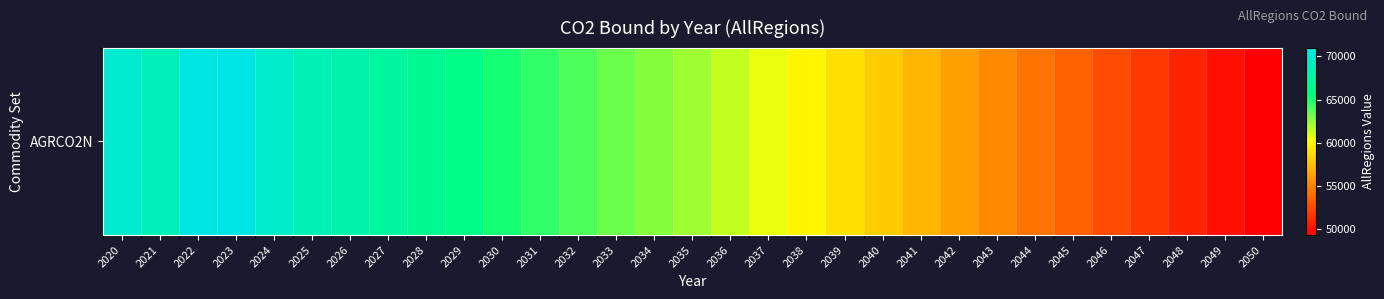

What is the change in value from 2027 to 2032?

-3275.9